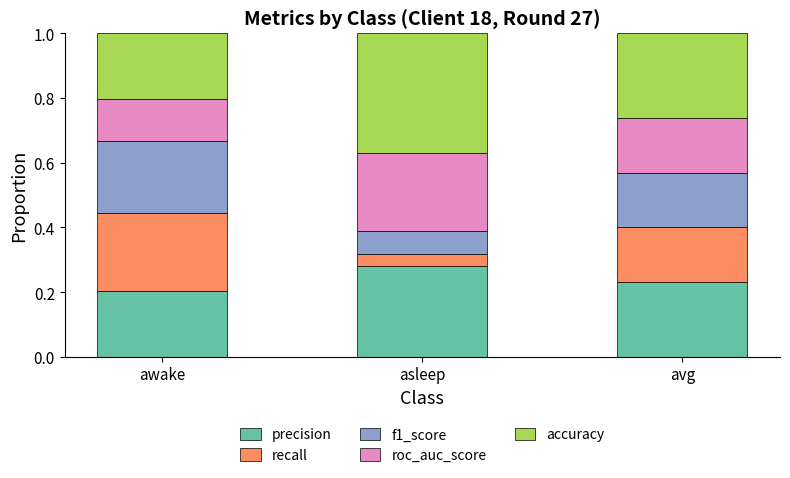

Are the bars grouped side by side (vs. stacked)?

No